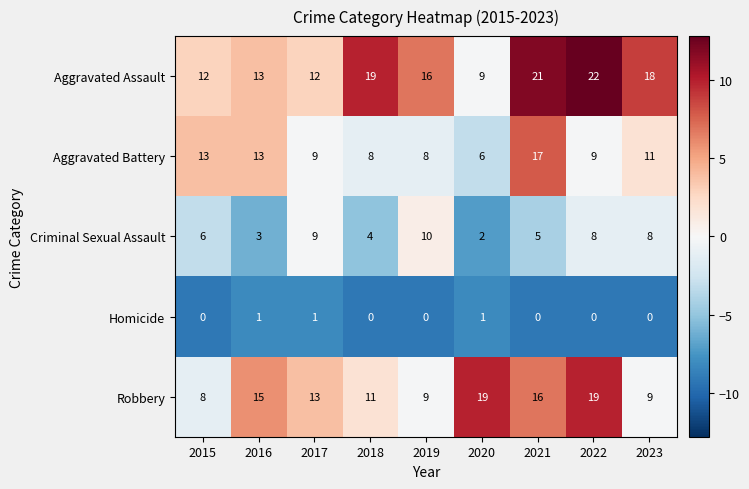

At how many categories does at least one series exceed 4?

9